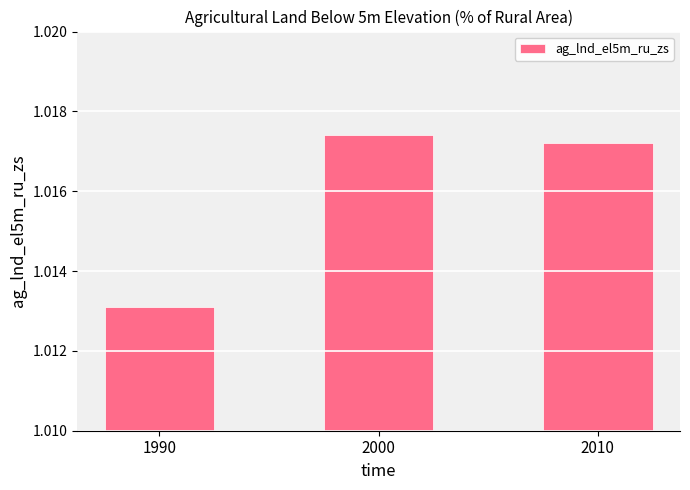

What is the sum of all values?

3.0